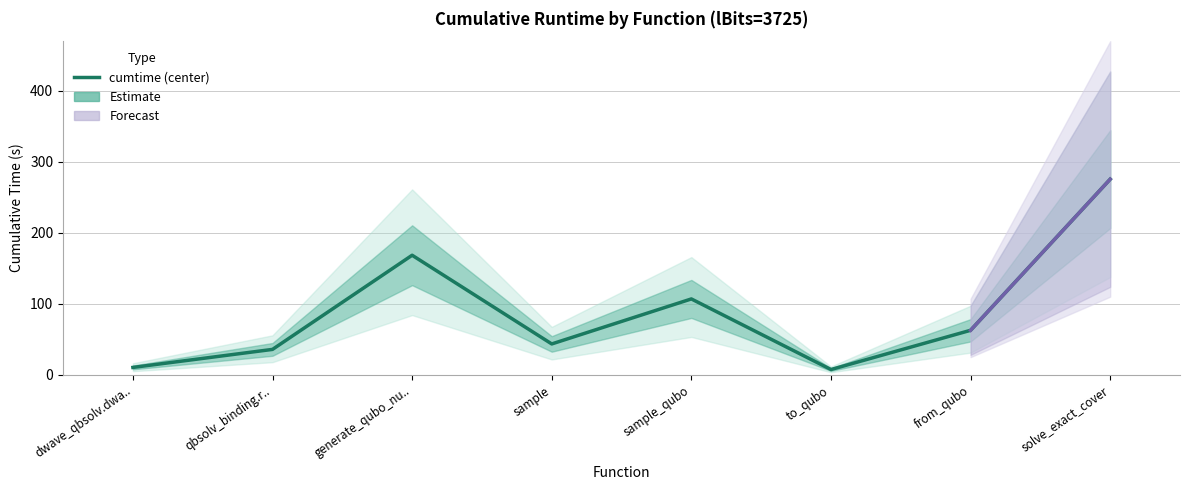

Which has a higher value, solve_exact_cover or sample?

solve_exact_cover